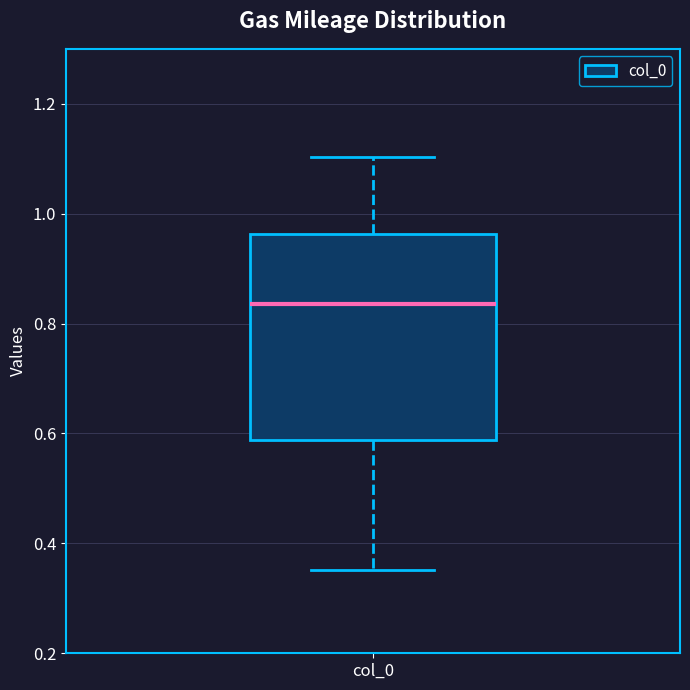

Where does the upper whisker of the box for col_0 end on the y-axis? The values are not printed on the chart, so give them approximately, as read against the axis.

1.10